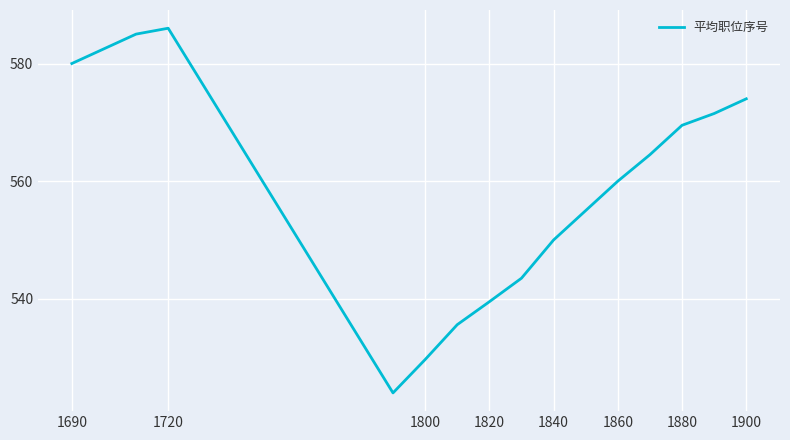

What is the sum of all values?

8367.8